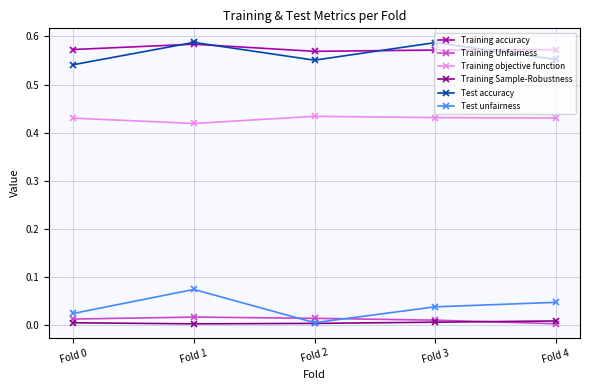

Is this an area chart (filled region under the line)?

No